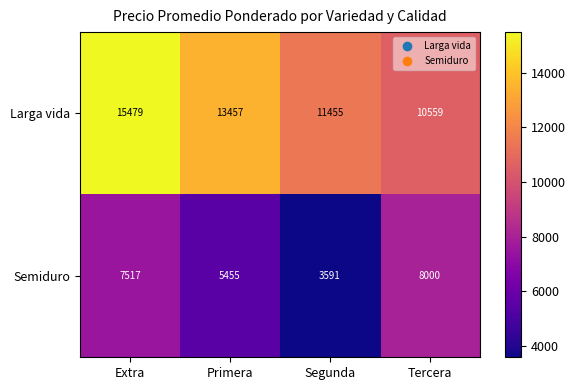

How many values in the Semiduro series are below 7517?

2